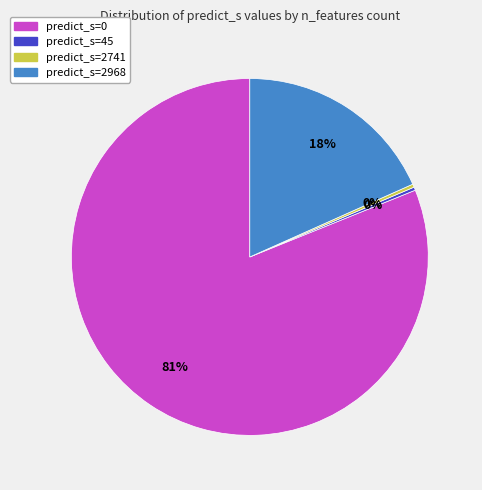

True or false: predict_s=2741 accounts for 0% of the total.

True